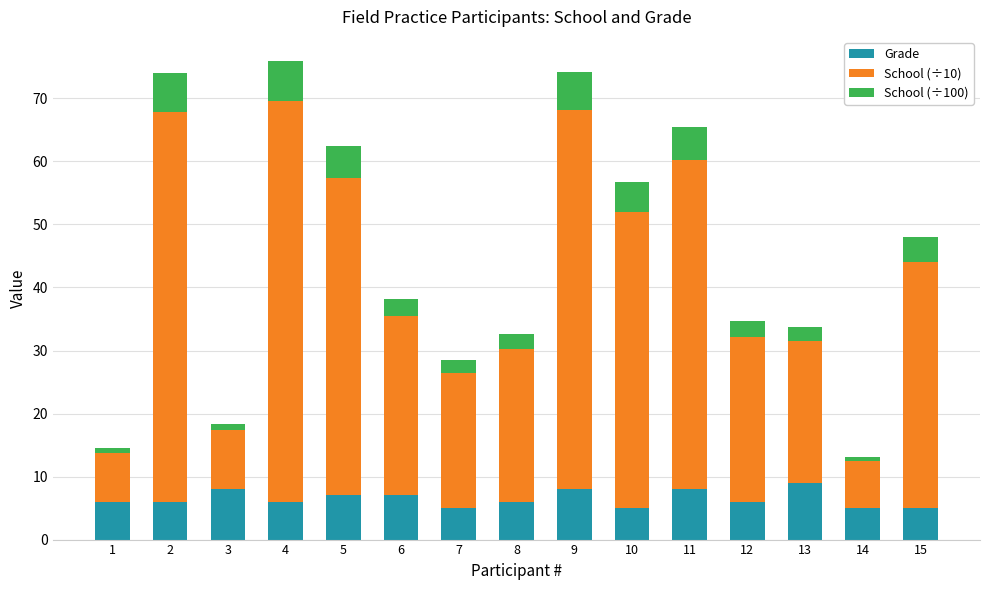

What is the total value across all series at 7?

28.5